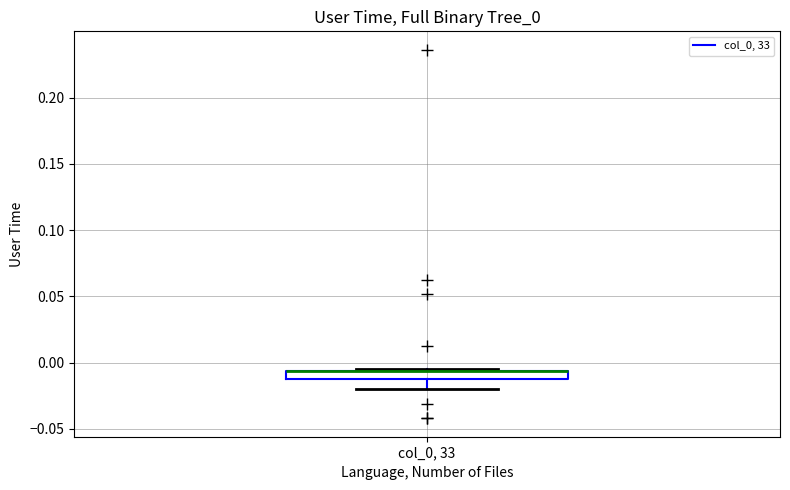

Where is the lower edge of the box for col_0, 33 on the y-axis? The values are not printed on the chart, so give them approximately, as read against the axis.

-0.010